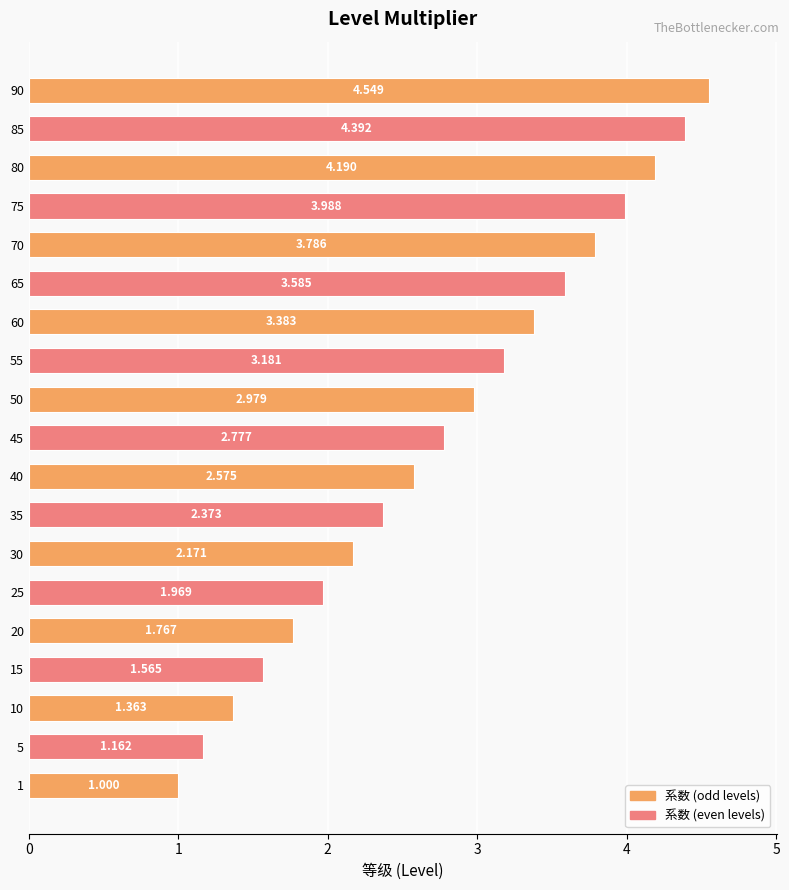

How many series are shown in this chart?

1